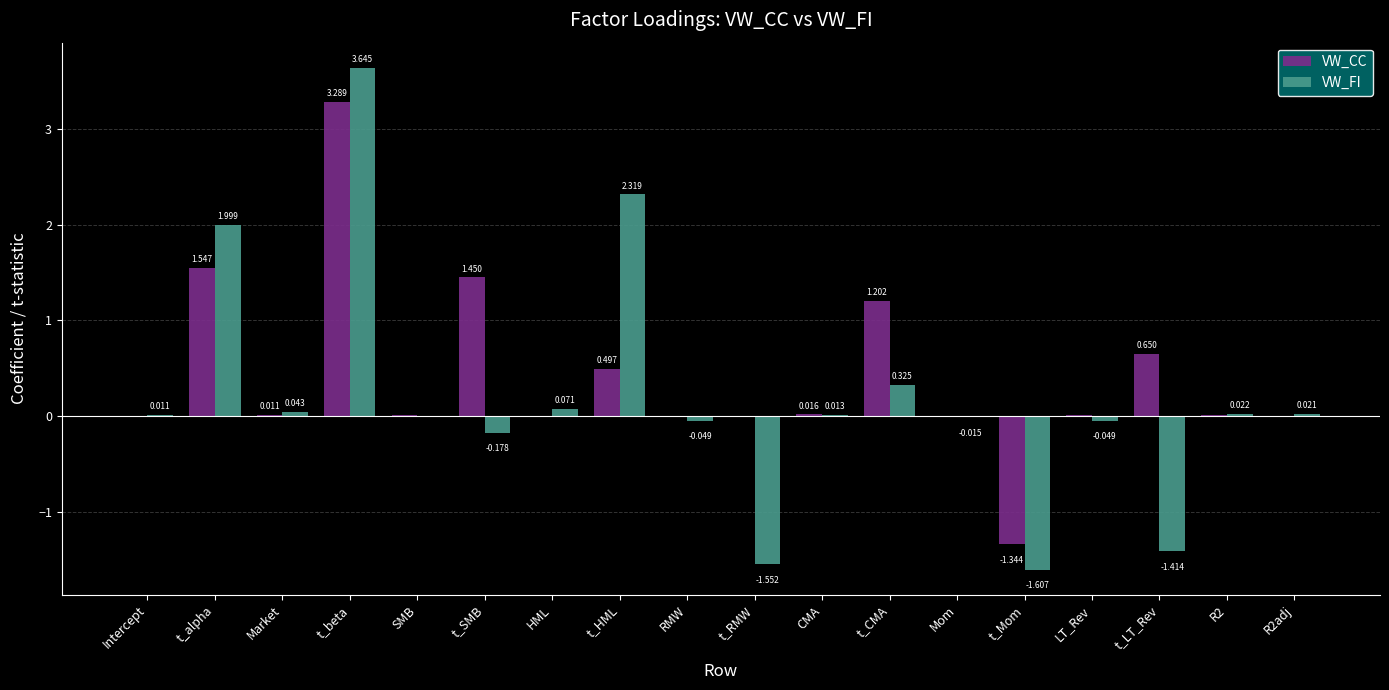

At which category is the sum across all series the highest?

t_beta